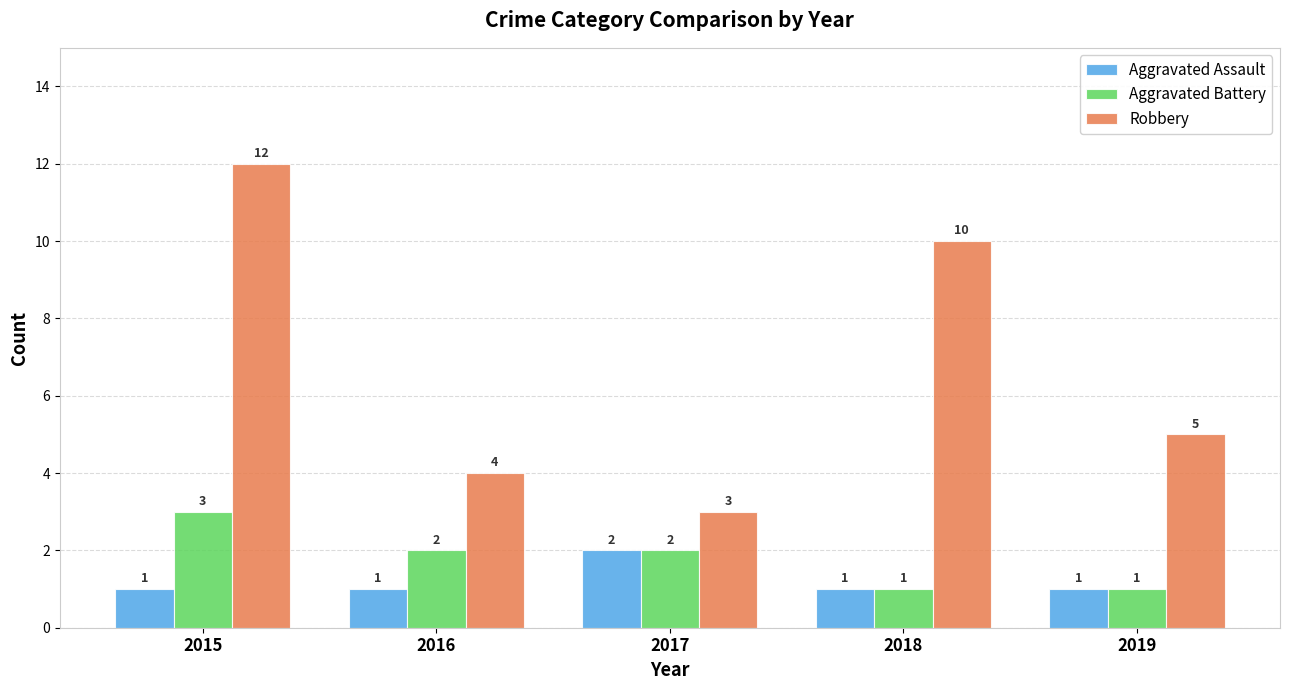

Are the bars grouped side by side (vs. stacked)?

Yes